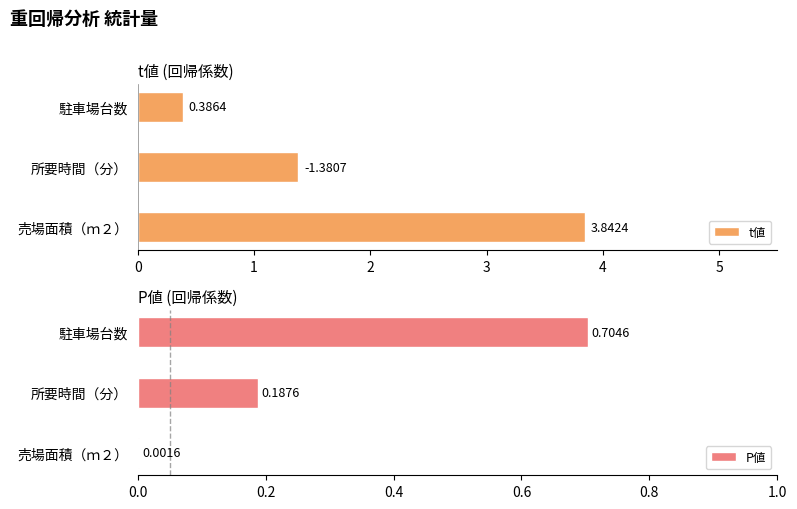

How many groups of bars are there?

3